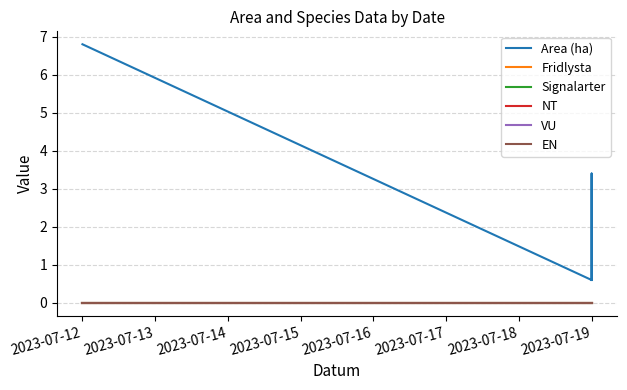

True or false: VU and Area (ha) intersect in this chart.

False